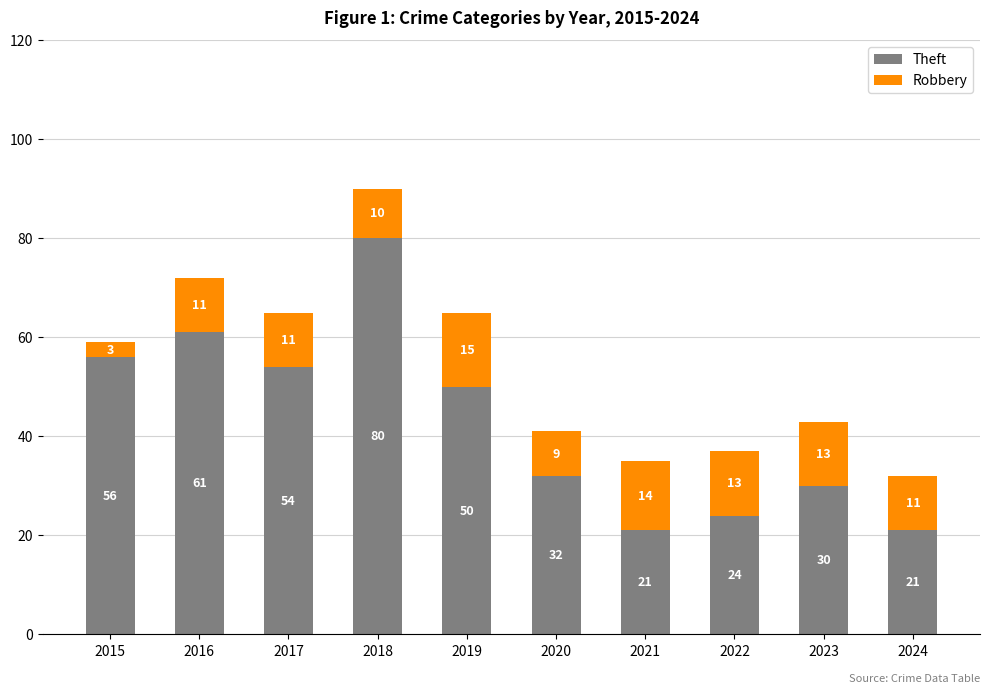

The Theft series shows 37 at 2015. True or false?

False